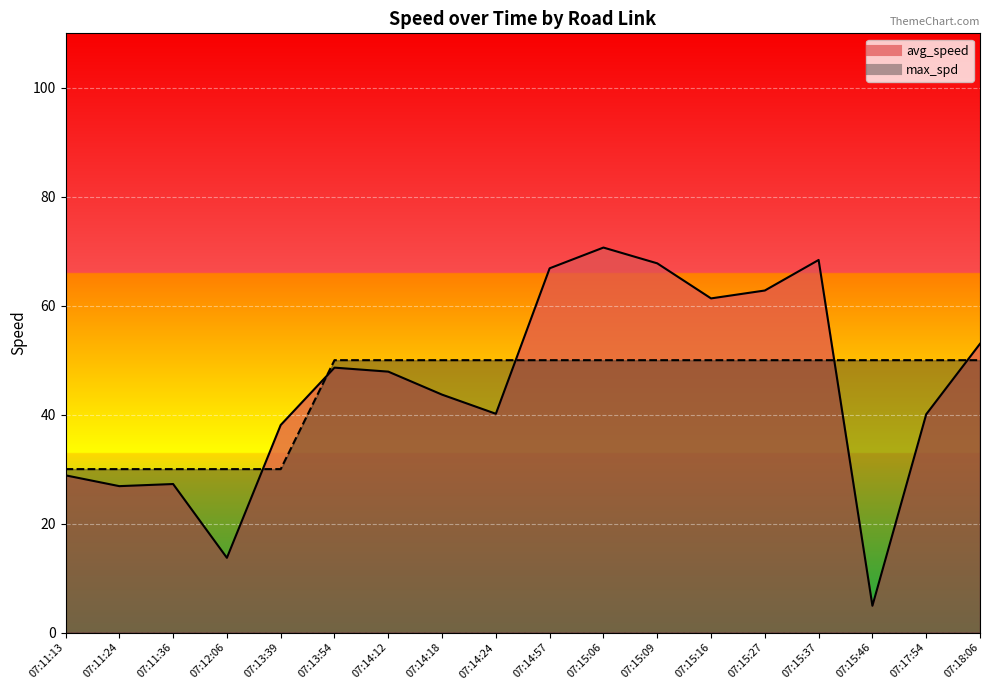

True or false: max_spd has more than 0 interior local peaks.

False